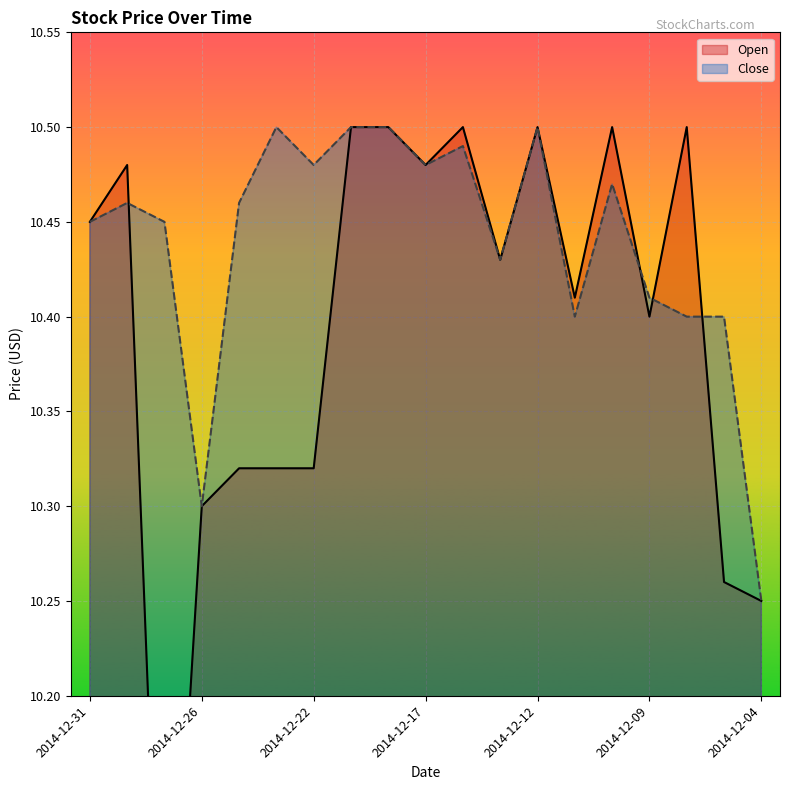

Is it true that Close equals 16.4 at 2014-12-22?

False